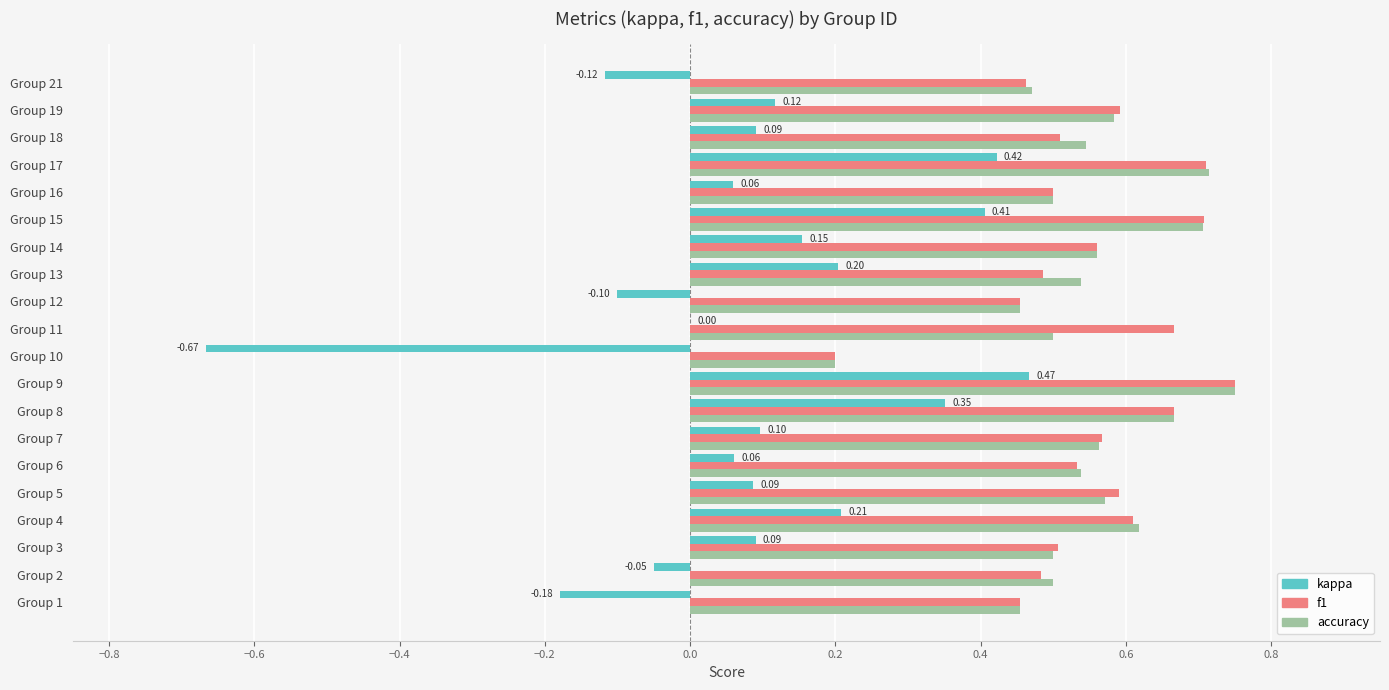

At which category is the sum across all series the highest?

Group 9